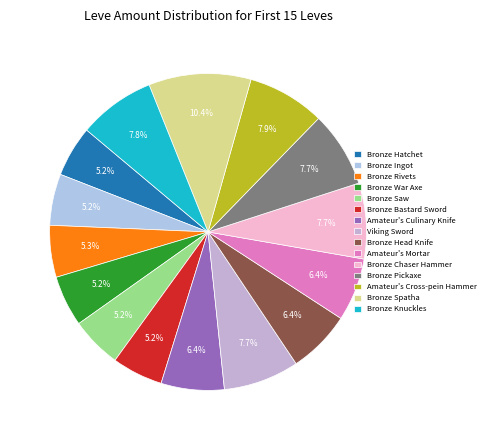

Between Bronze Rivets and Bronze War Axe, which is larger?

Bronze Rivets